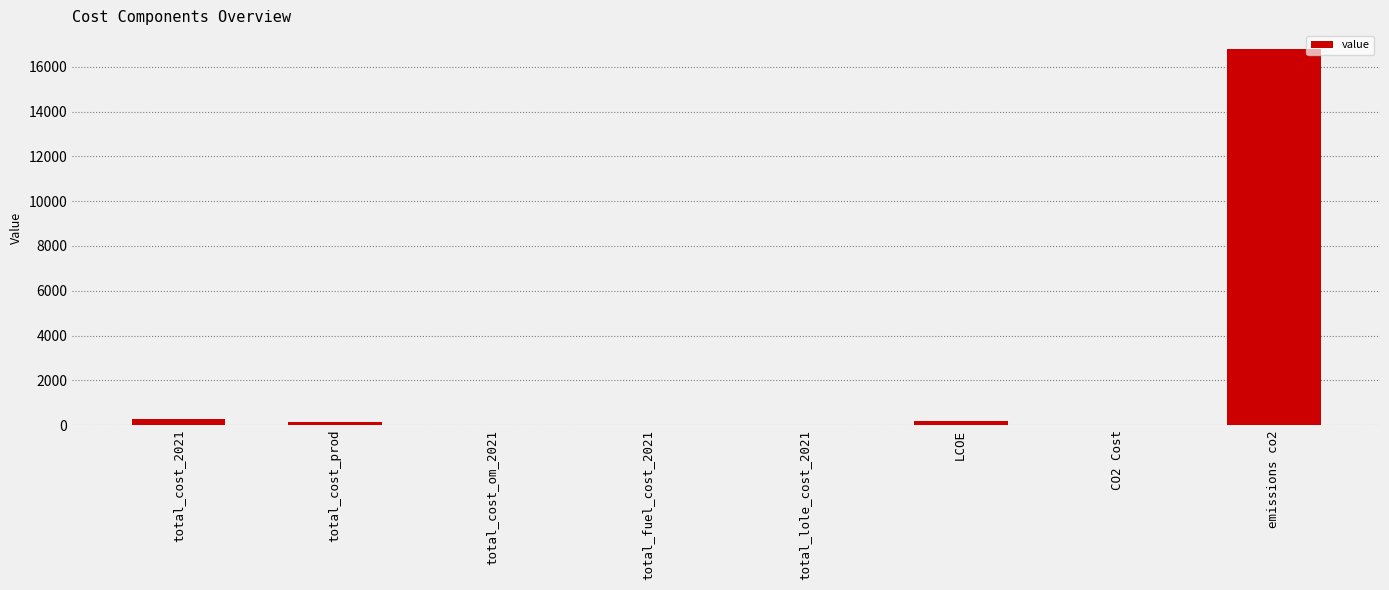

True or false: the data shows 16784.5 at emissions co2.

True